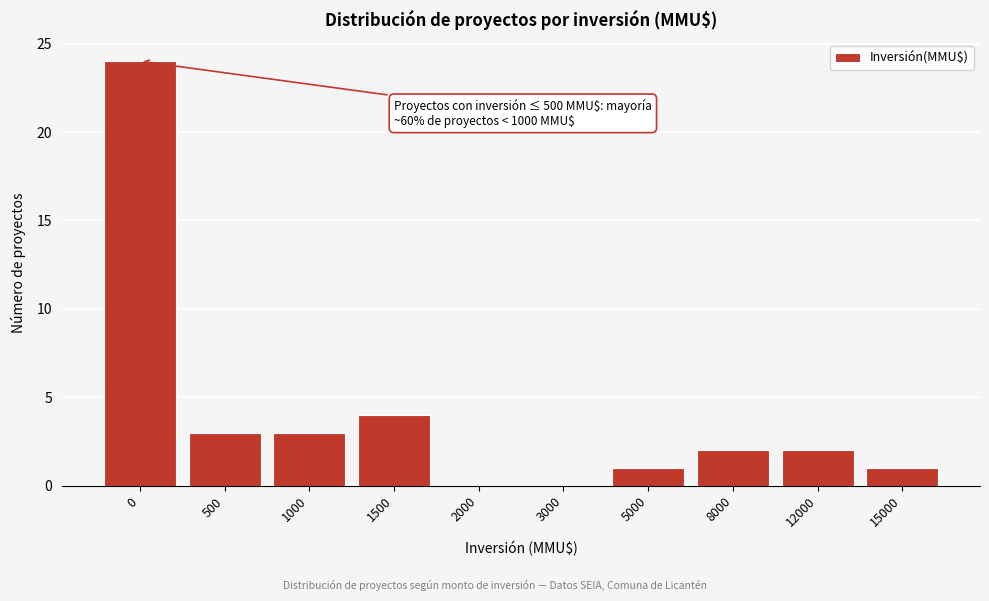

Reading left to right, what are all the values shown in this chart?

0=24	500=3	1000=3	1500=4	2000=0	3000=0	5000=1	8000=2	12000=2	15000=1